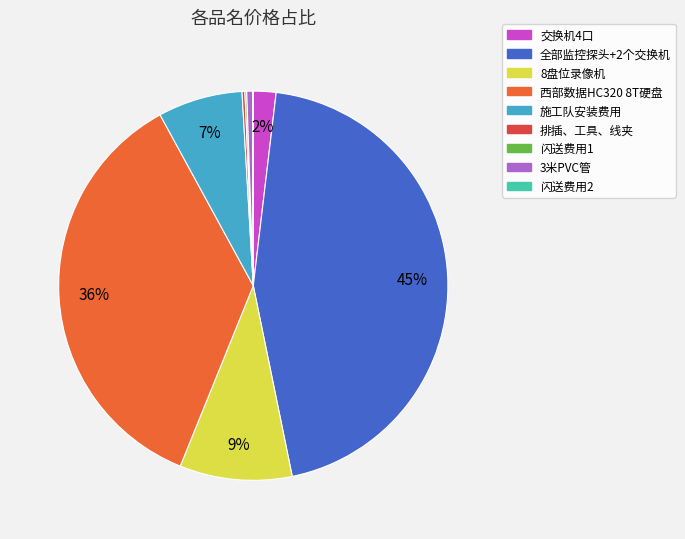

Approximately how many times larger is the value at 8盘位录像机 compared to 全部监控探头+2个交换机?

0.2